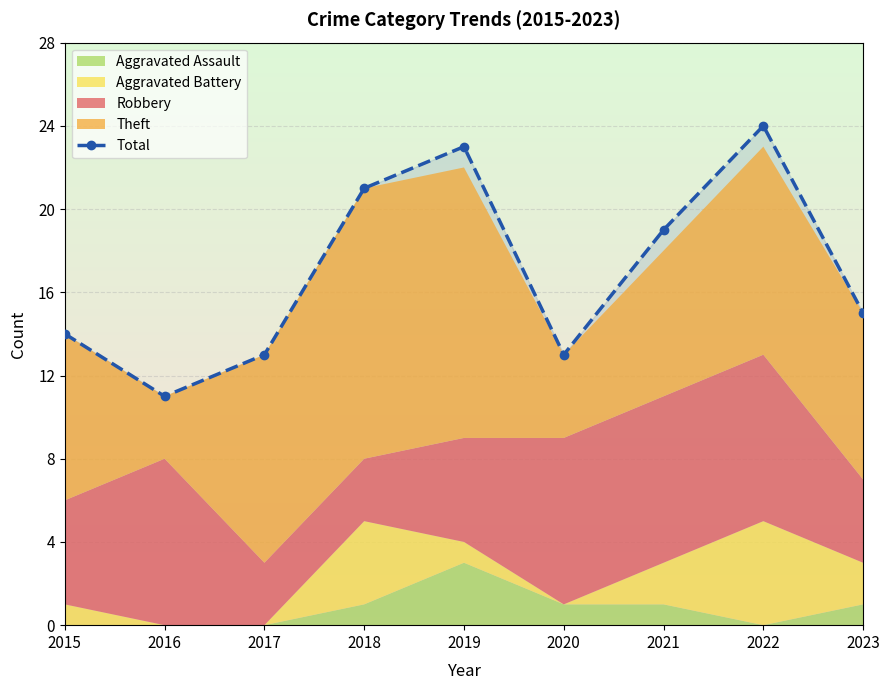

What is the difference between the second highest and minimum values?

12